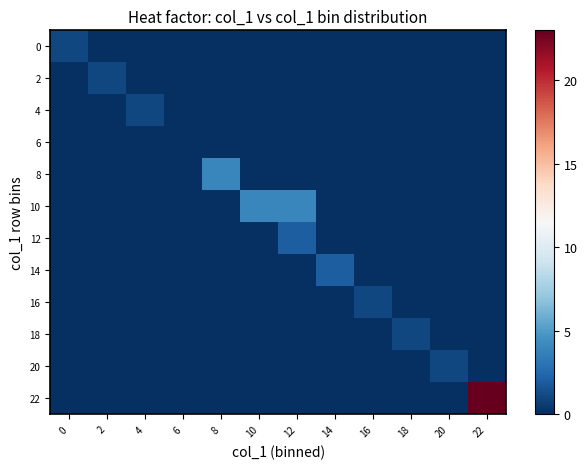

At how many categories does at least one series exceed 4?

1